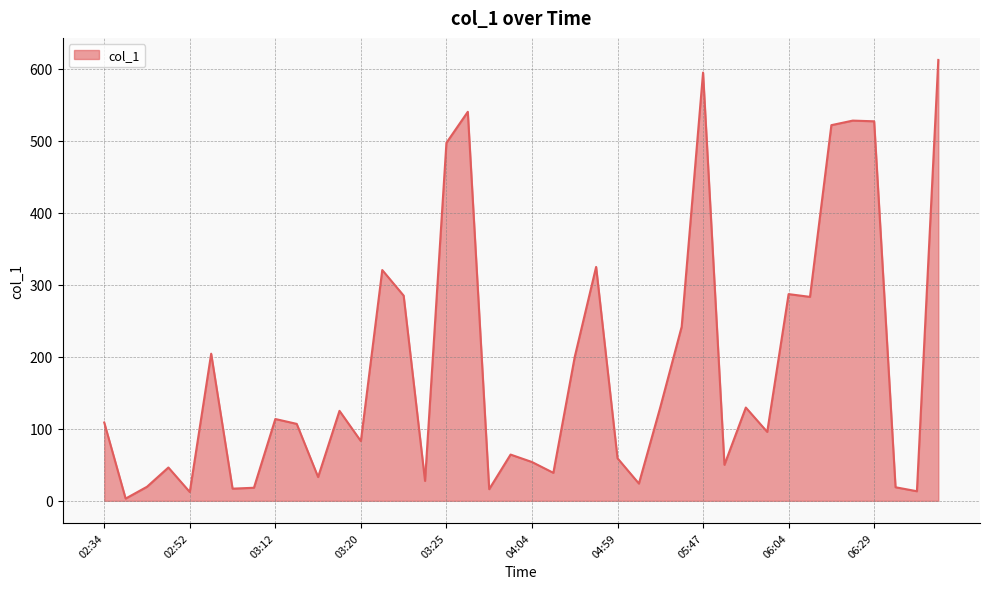

What is the maximum value shown in the chart?

612.2